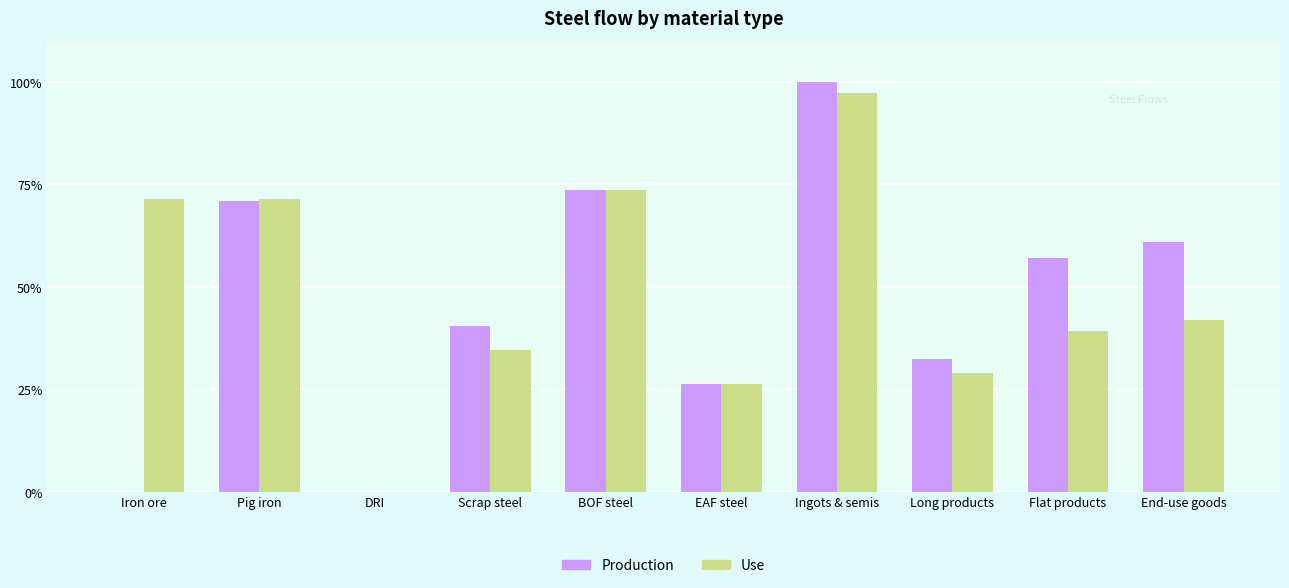

What is the sum of all Production values?

461.8